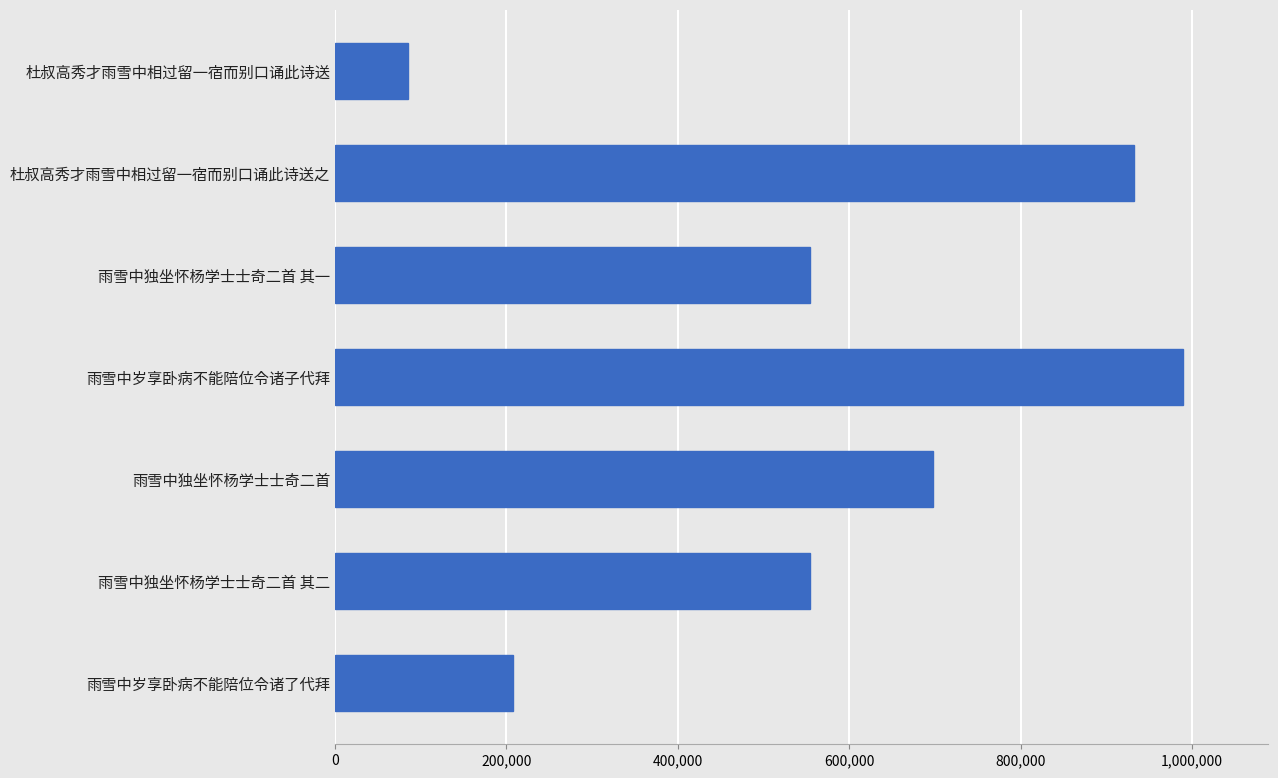

What is the change in value from 杜叔高秀才雨雪中相过留一宿而别口诵此诗送 to 雨雪中独坐怀杨学士士奇二首?

+612825